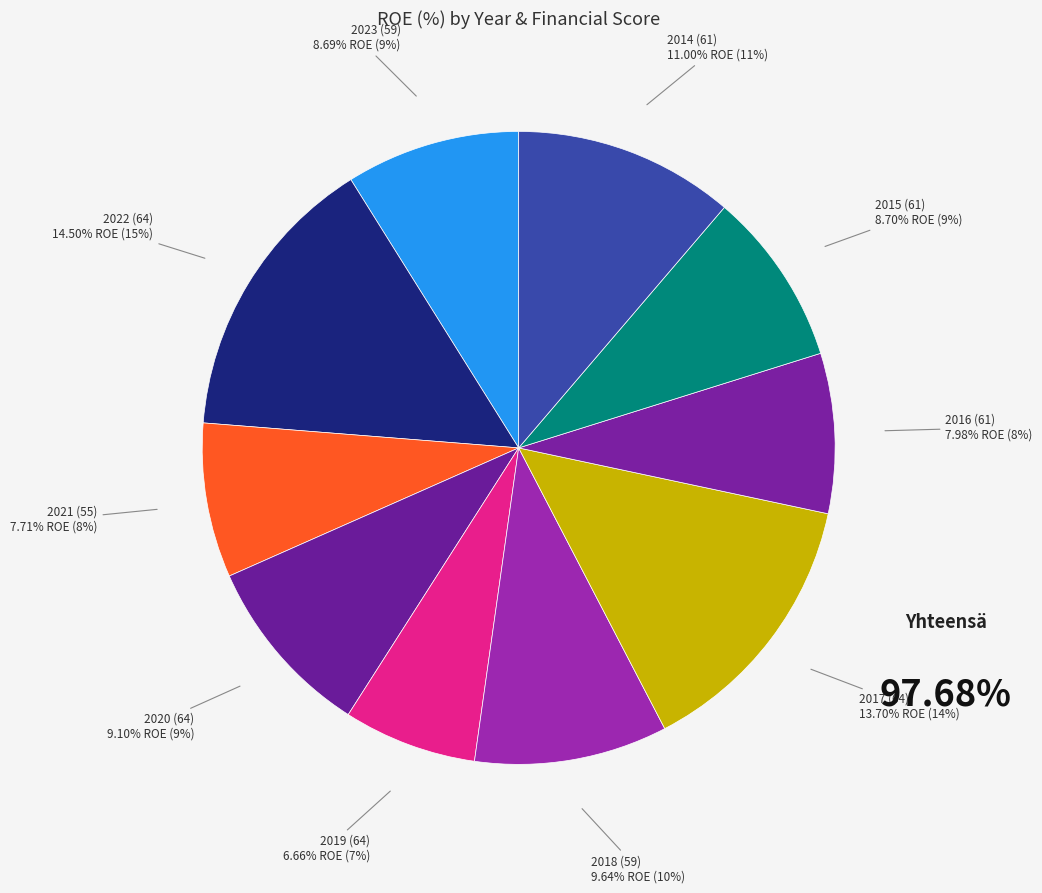

What is the largest slice in the pie chart?

2022 (64)